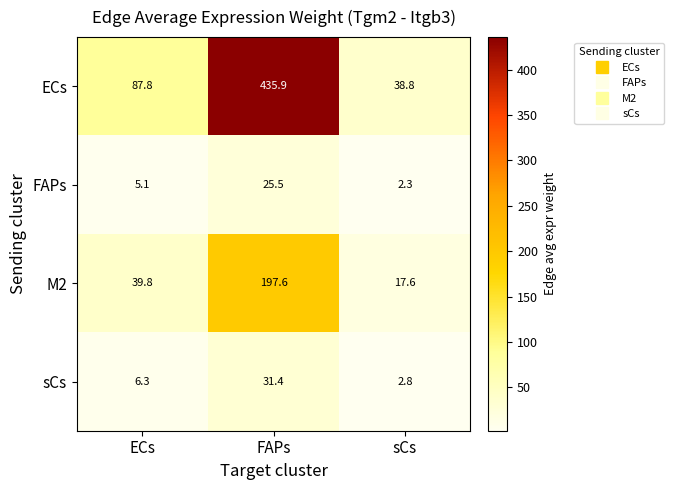

The sCs series shows 2.8 at sCs. True or false?

True